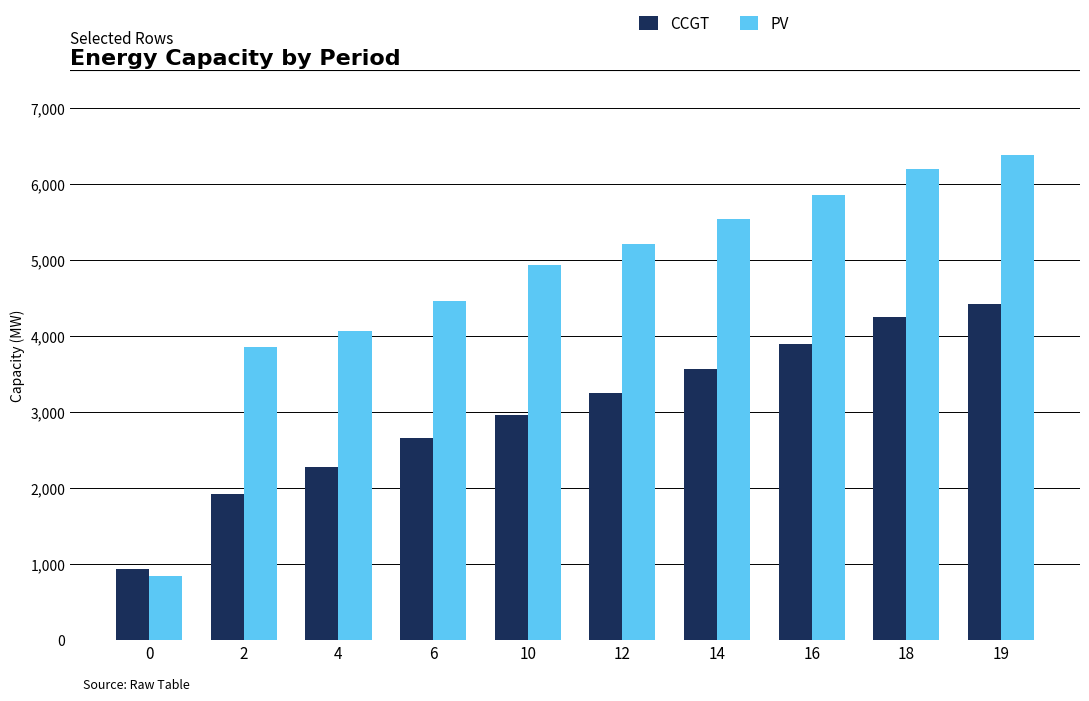

What is the minimum value shown in the chart?

850